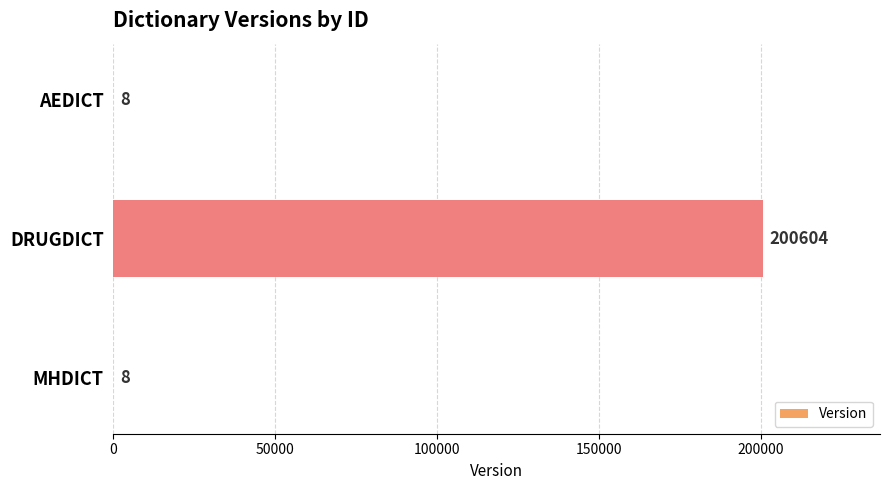

What is the sum of the values at MHDICT and AEDICT?

16